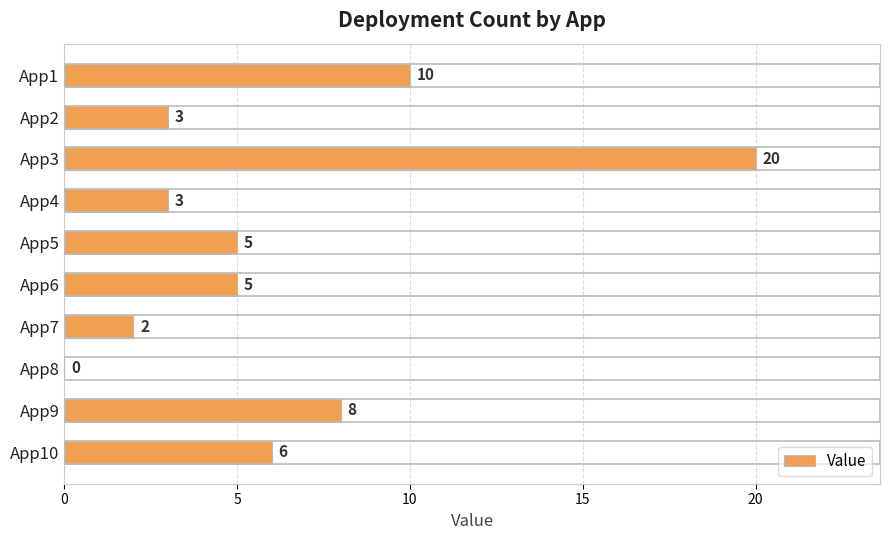

What is the sum of all values?

62